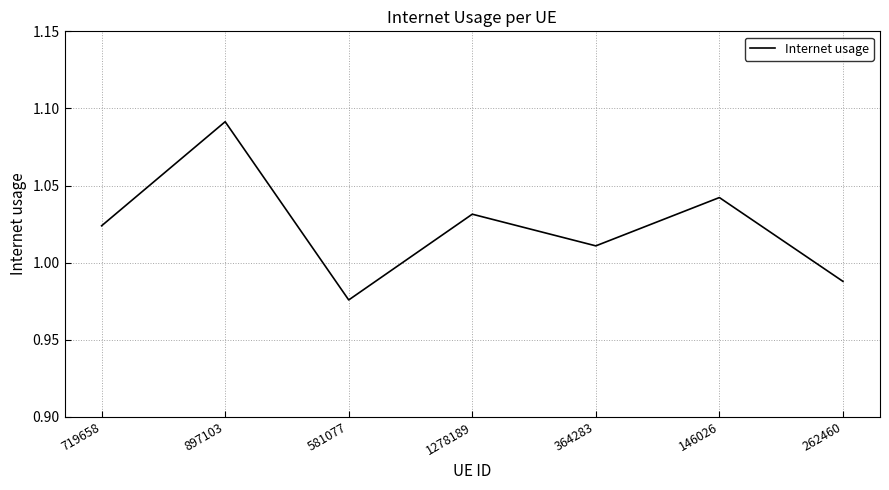

Rank the categories by value from lowest to highest.

581077, 262460, 364283, 719658, 1278189, 146026, 897103